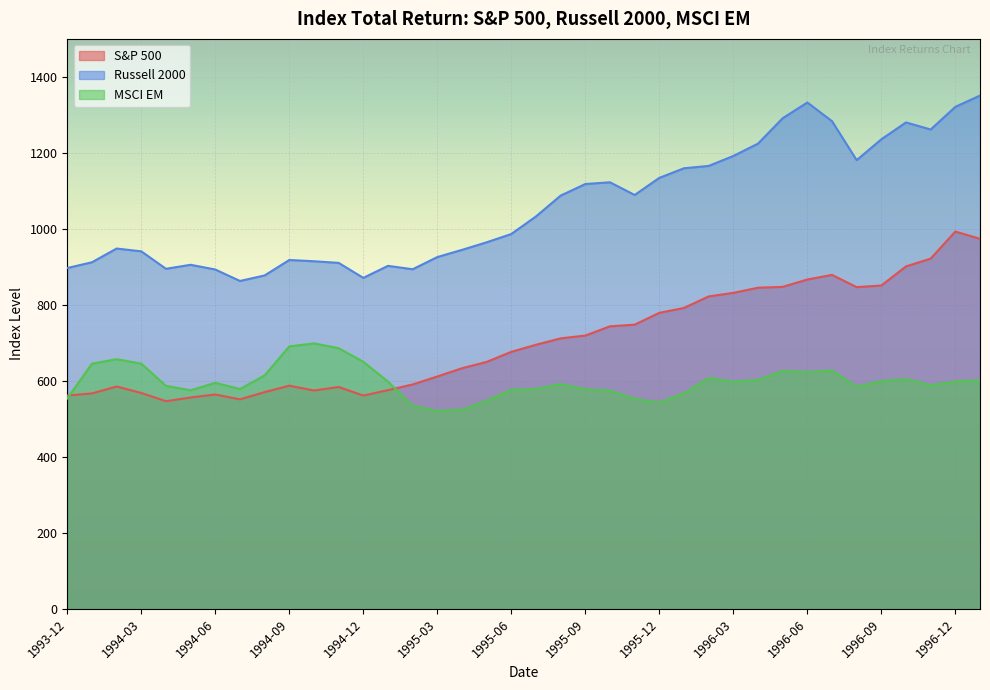

True or false: MSCI EM has a value of 1006.2 at 1994-02.

False